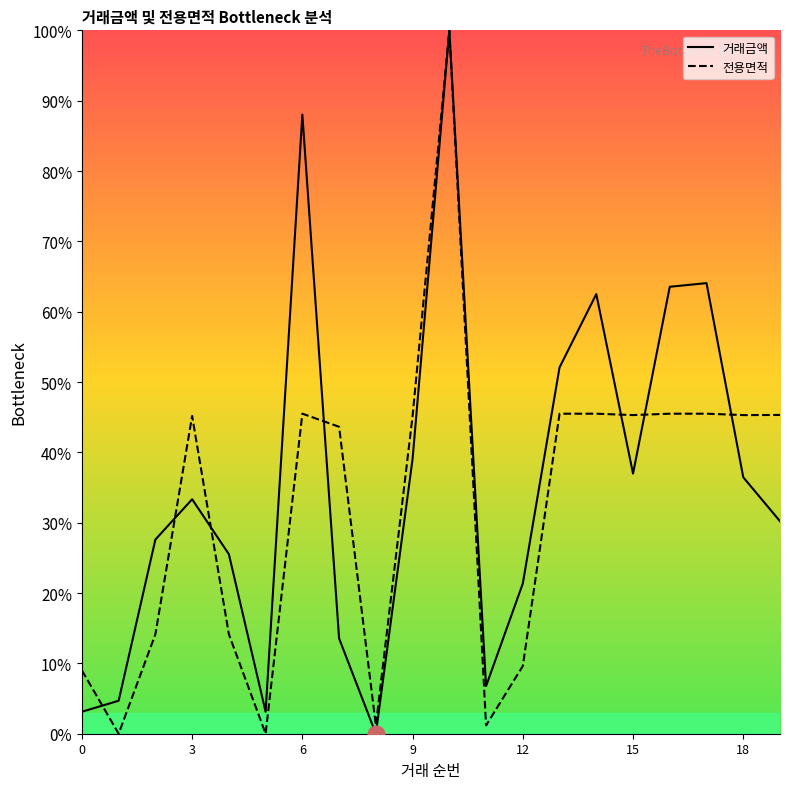

Which category has the highest value across all series?

10